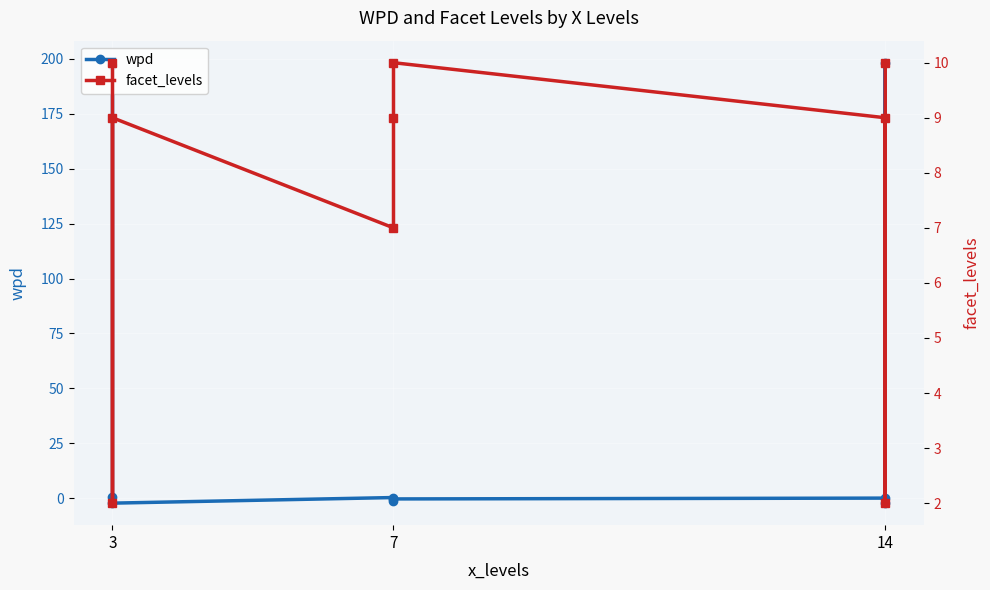

Which has a higher value, 14 or 7?

14